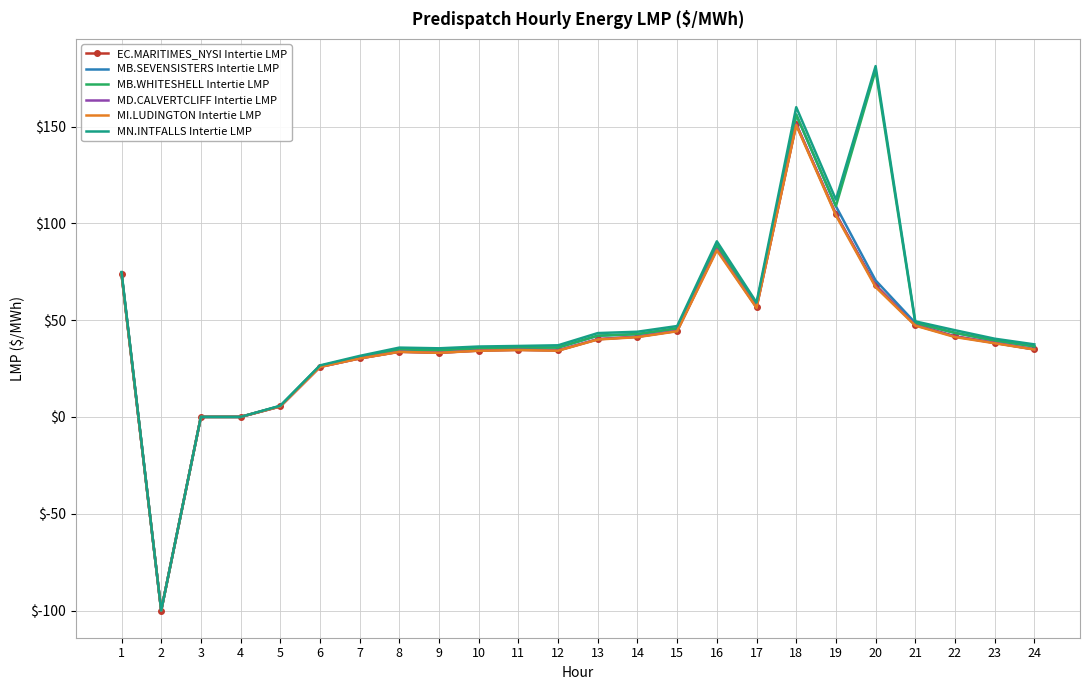

The value of MI.LUDINGTON Intertie LMP at 19 is 24.6. True or false?

False